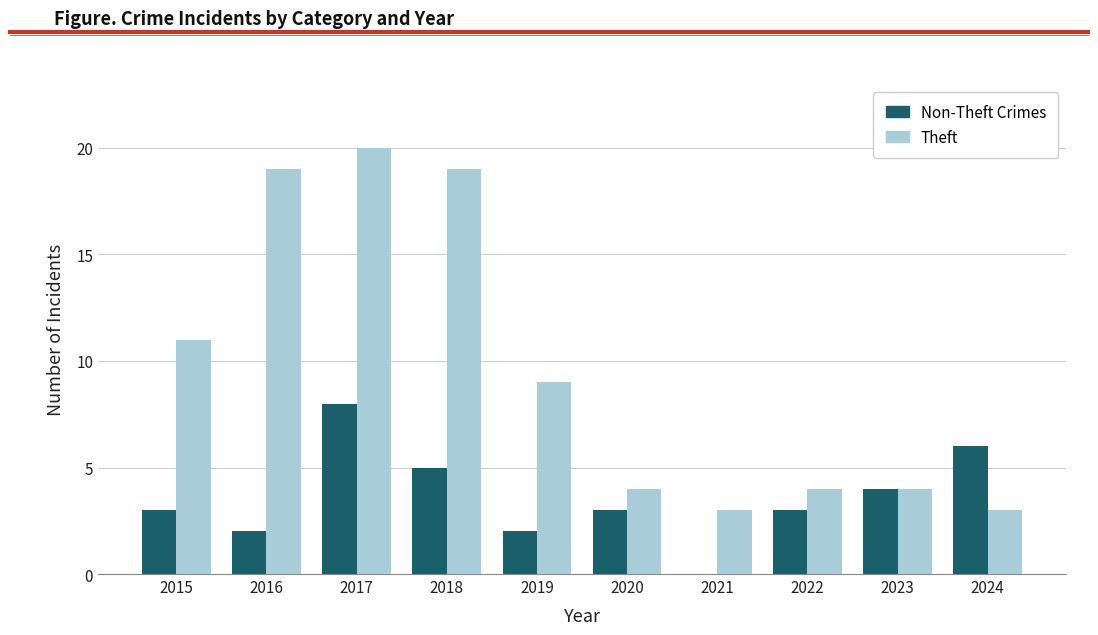

Count the number of data series in this chart.

2